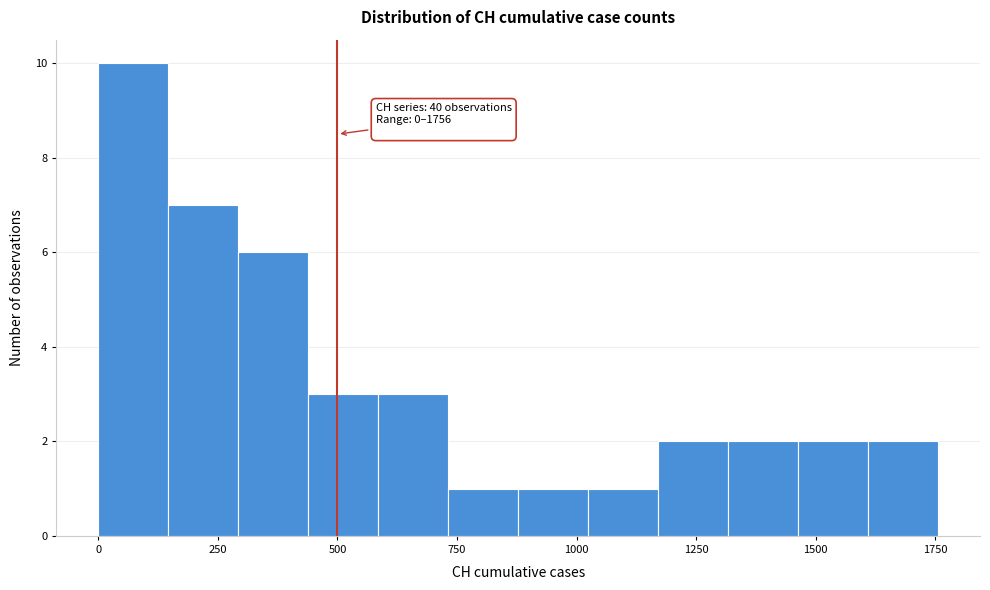

Around what value on the x-axis is the tallest bar? Give the approximate position of its centre, as read against the axis.

50